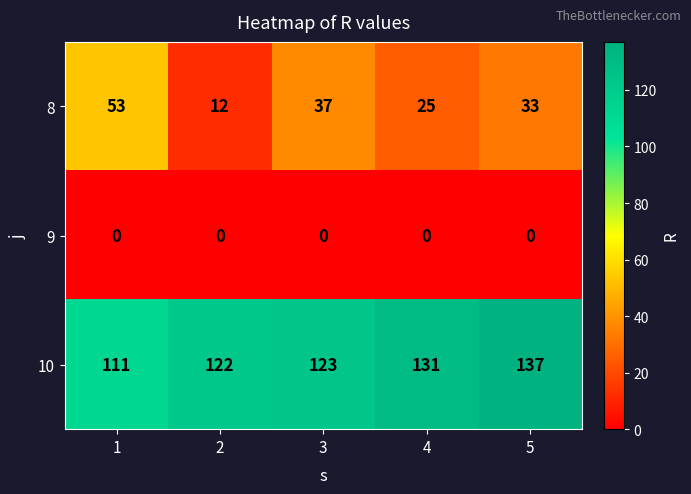

Is it true that 9 equals 0 at 2?

True